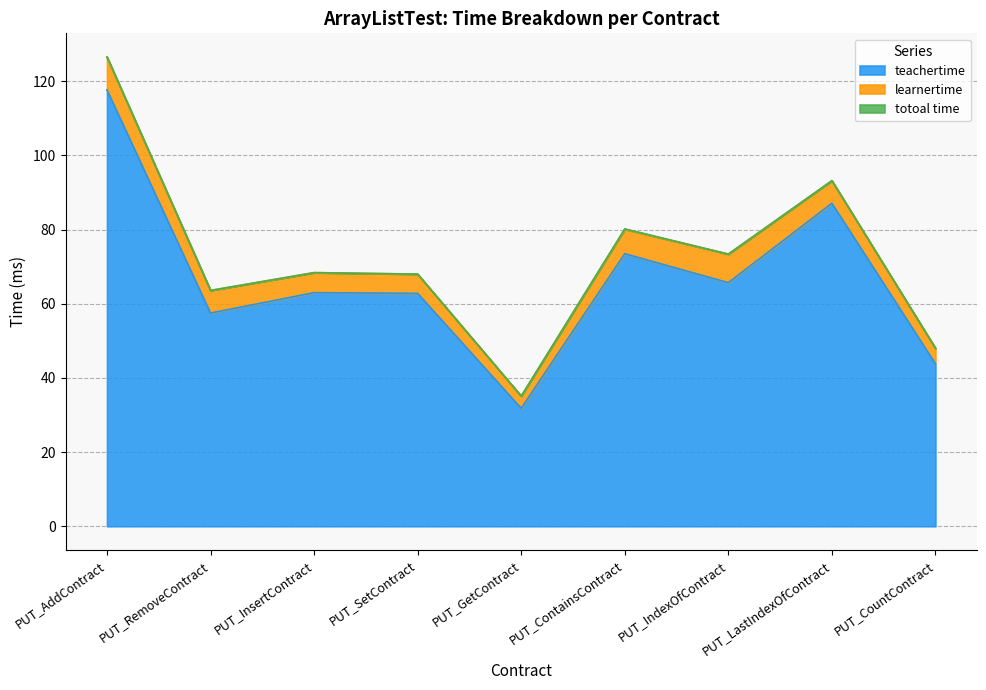

Which category has the lowest value in the totoal time series?

PUT_GetContract